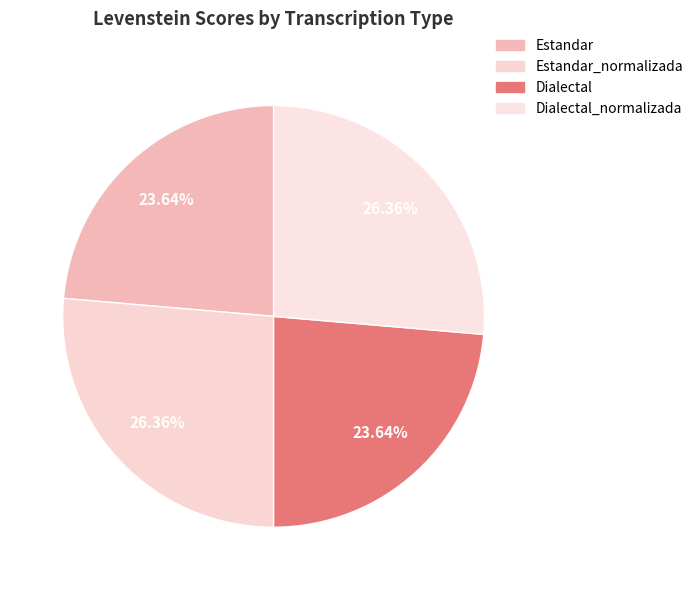

Between Estandar and Estandar_normalizada, which is larger?

Estandar_normalizada